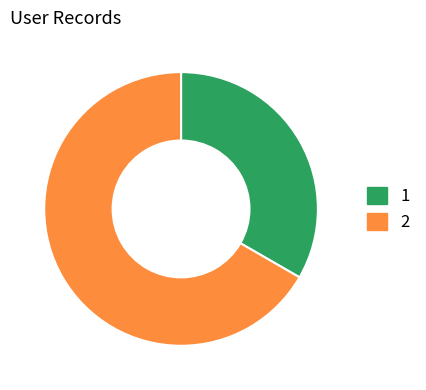

Does any single category account for the majority?

Yes